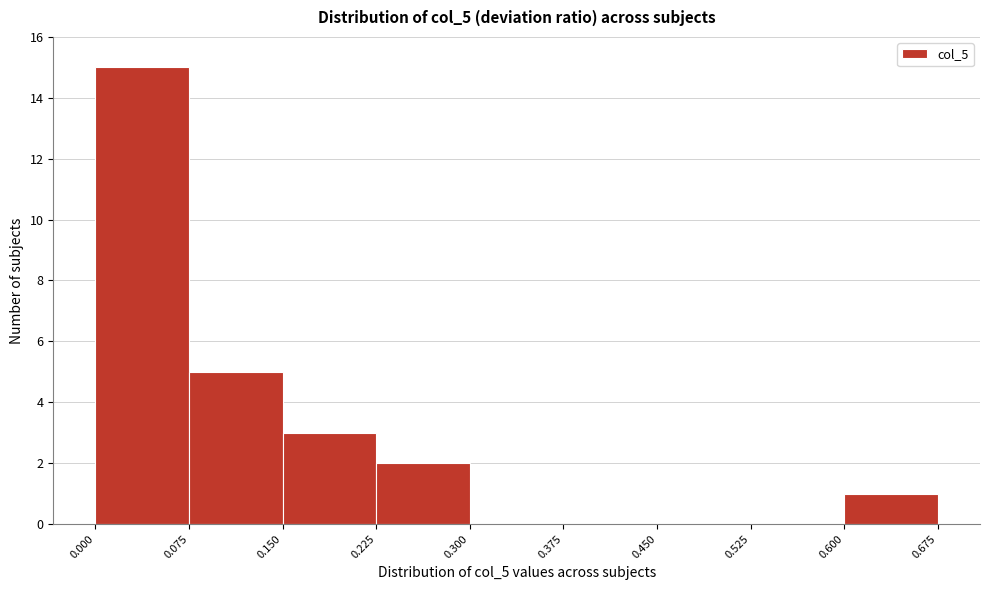

Reading left to right, transcribe this chart: for each bar, give the range it covers on the x-axis and its height. The values are not printed on the chart, so give them approximately, as read against the axis.

0.000 to 0.075: 15
0.075 to 0.150: 5
0.150 to 0.225: 3
0.225 to 0.300: 2
0.300 to 0.375: 0
0.375 to 0.450: 0
0.450 to 0.525: 0
0.525 to 0.600: 0
0.600 to 0.675: 1